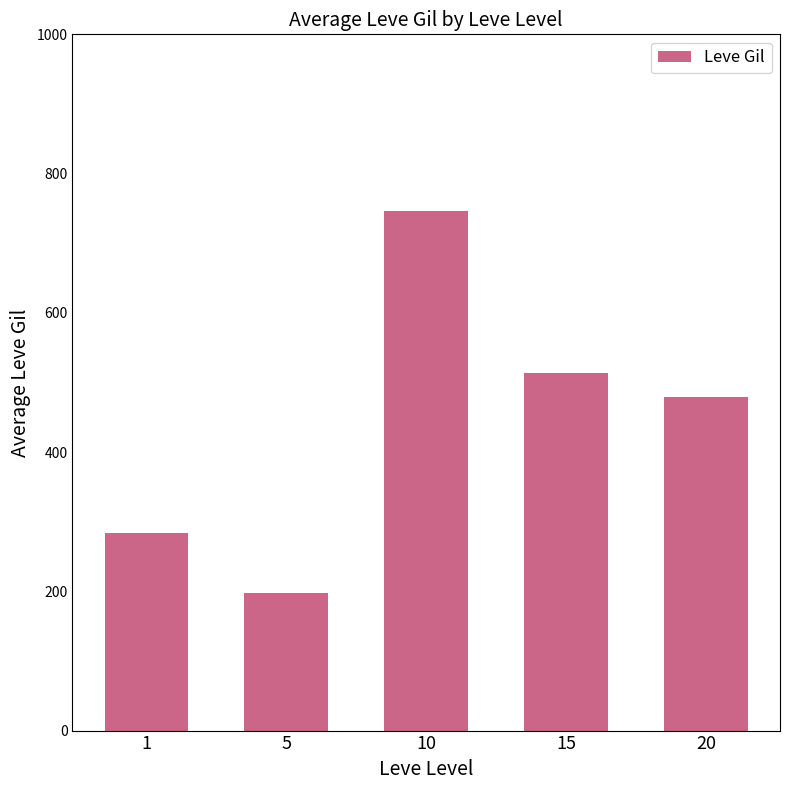

List the labels in order of value, largest first.

10, 15, 20, 1, 5